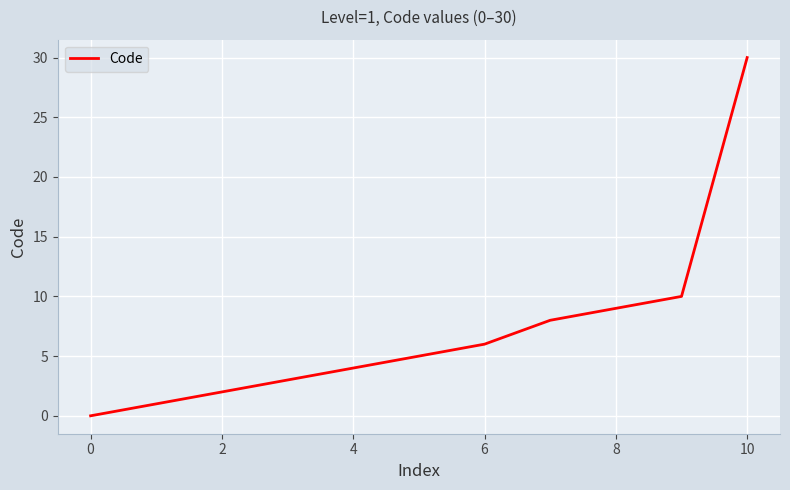

What is the greatest value displayed?

30